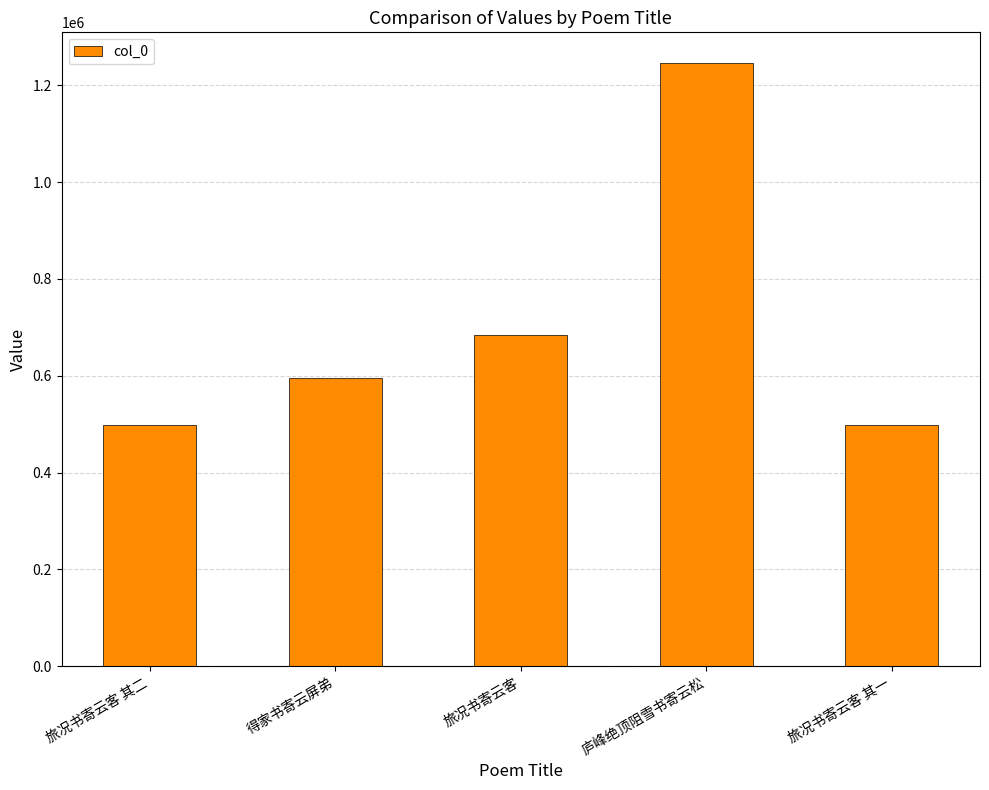

Is it true that the value at 庐峰绝顶阻雪书寄云松 is 681014?

False